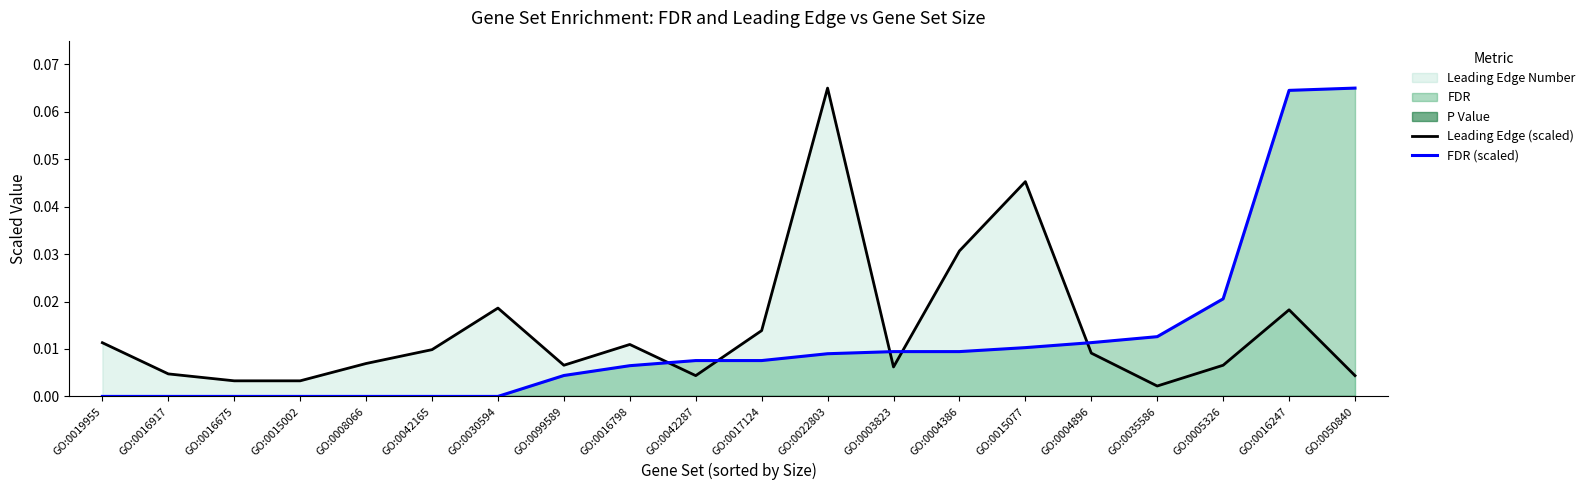

What is the sum of the FDR (scaled) values at GO:0003823 and GO:0050840?

0.1